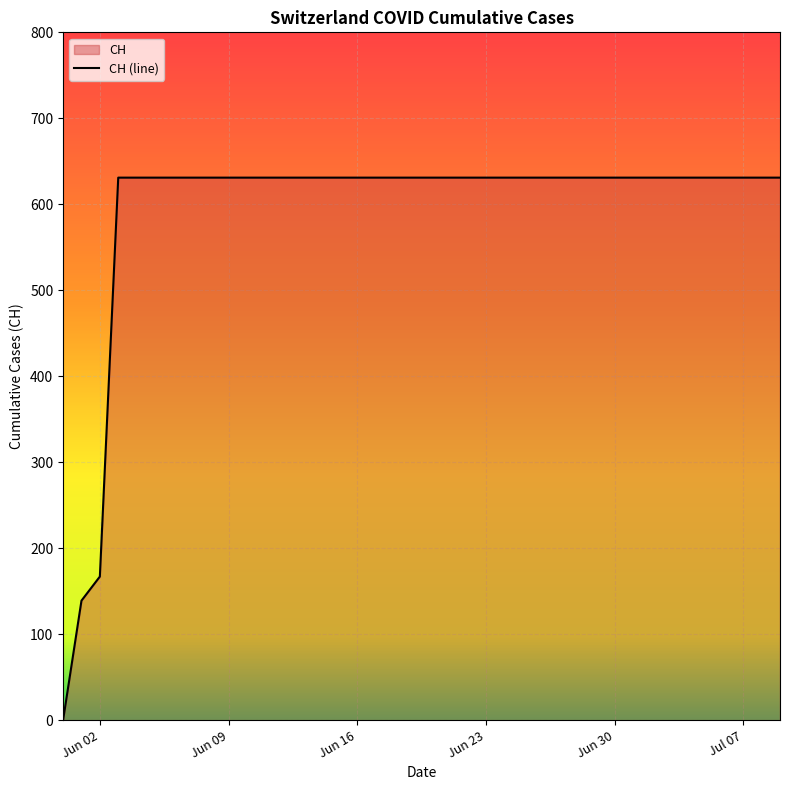

Approximately how many times larger is the value at 2020-06-30 compared to 2020-06-01?

4.5